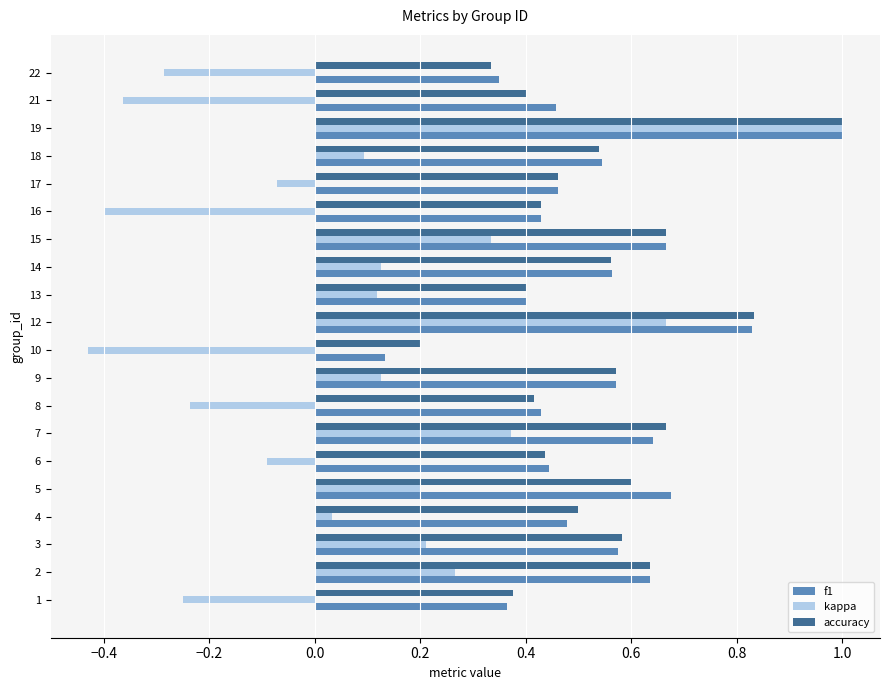

Where is accuracy nearest to the value 0?

10